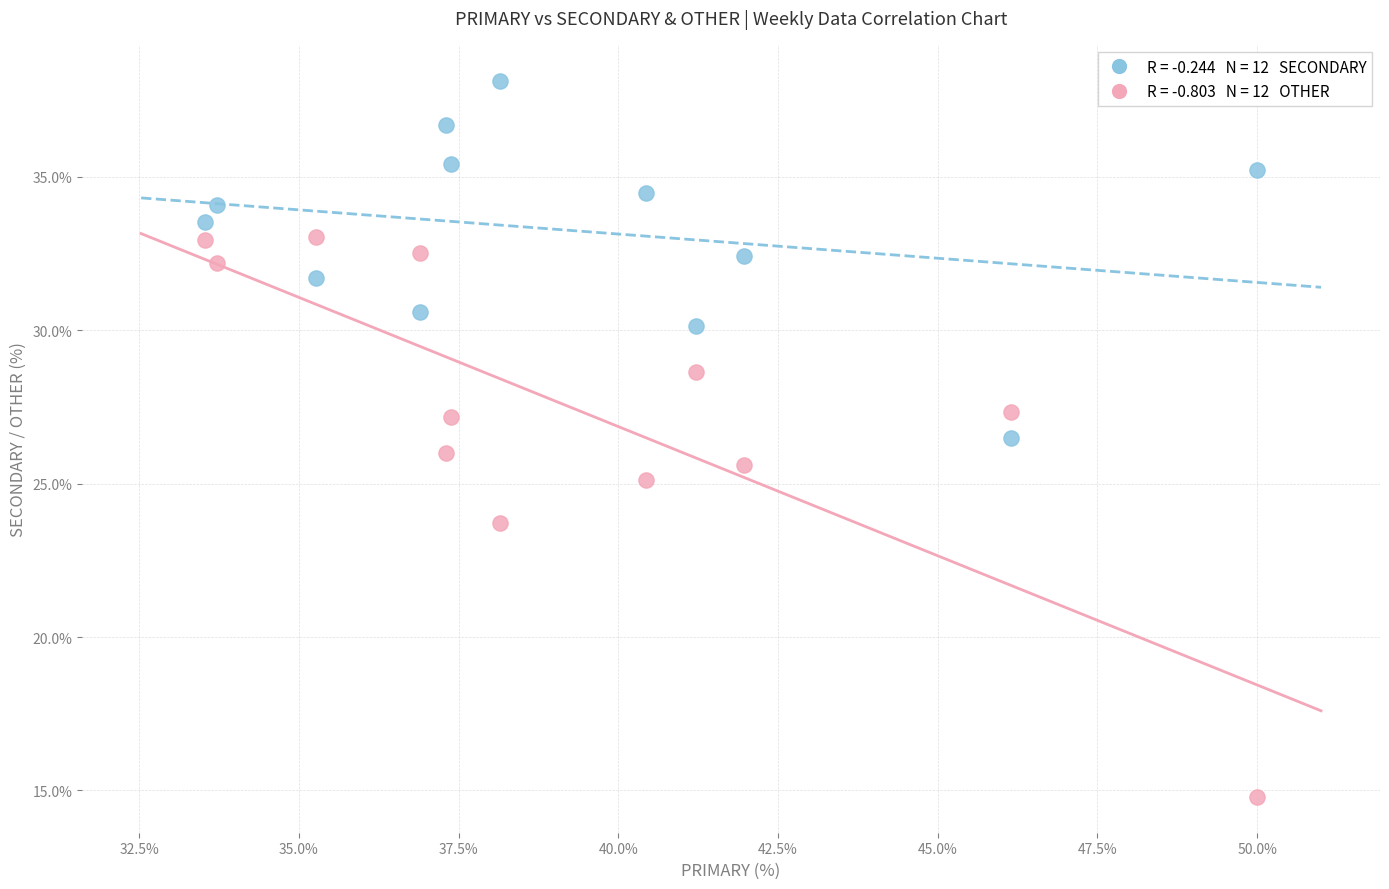

Across all data points, what is the range of Y values (max minus min)?

23.4